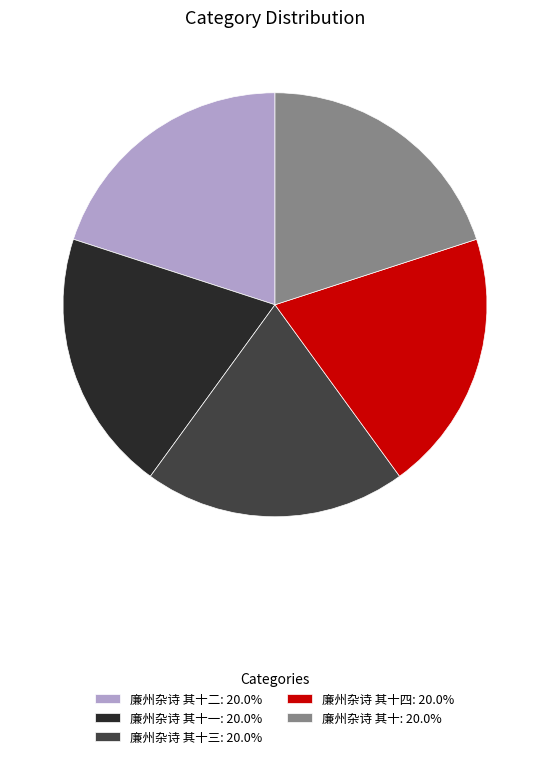

Approximately how many times larger is the value at 廉州杂诗 其十一: 20.0% compared to 廉州杂诗 其十四: 20.0%?

1.0